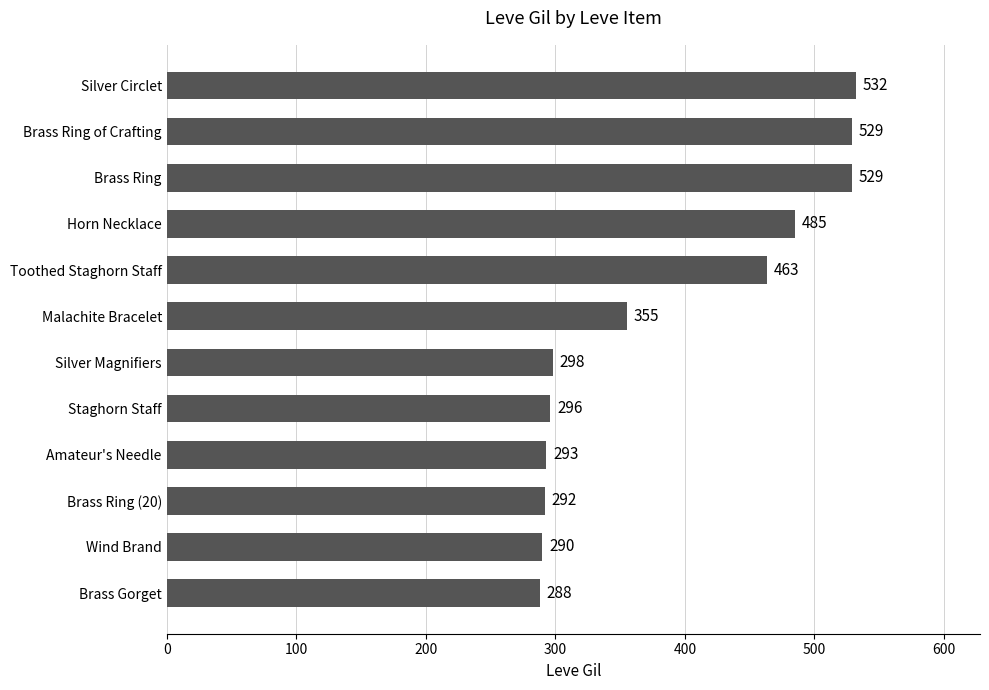

Reading bottom to top, list all the values displayed in this chart.

Brass Gorget=288	Wind Brand=290	Brass Ring (20)=292	Amateur's Needle=293	Staghorn Staff=296	Silver Magnifiers=298	Malachite Bracelet=355	Toothed Staghorn Staff=463	Horn Necklace=485	Brass Ring=529	Brass Ring of Crafting=529	Silver Circlet=532